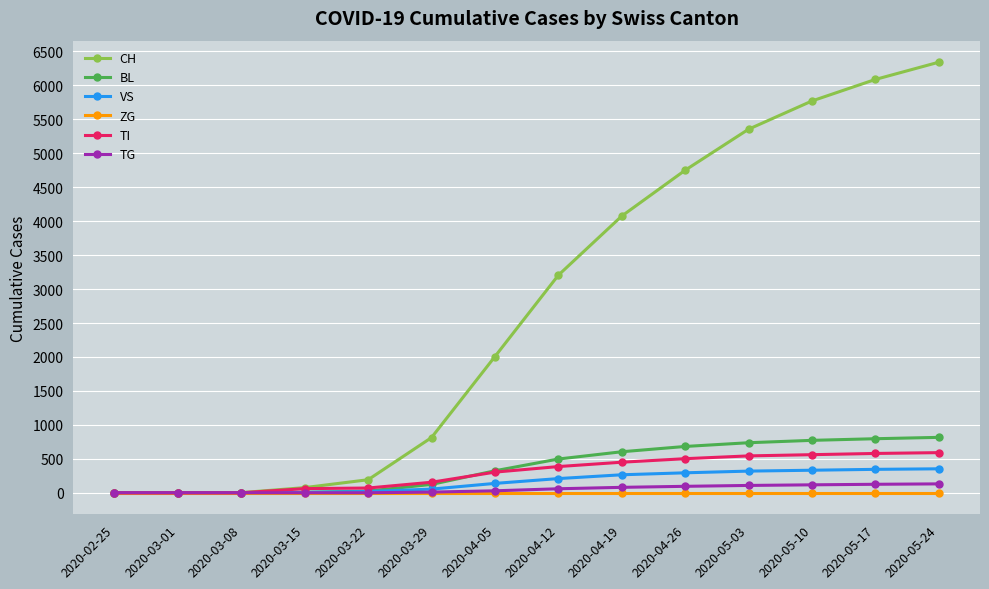

What position from the left is 2020-03-22?

5